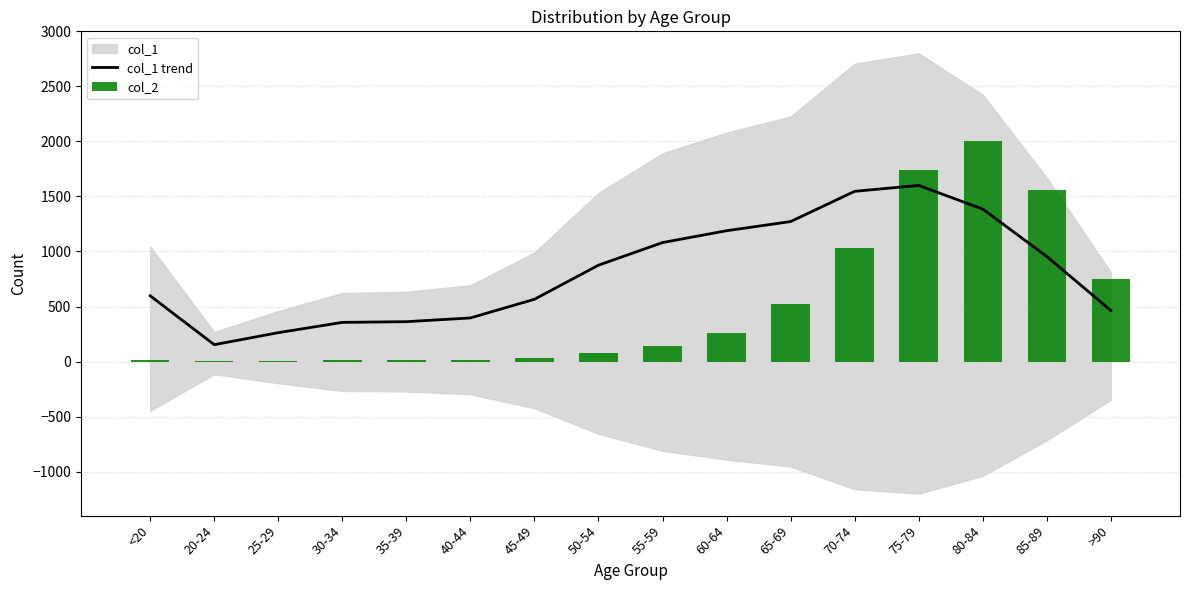

Between 60-64 and 85-89, which series saw the biggest shift?

col_2